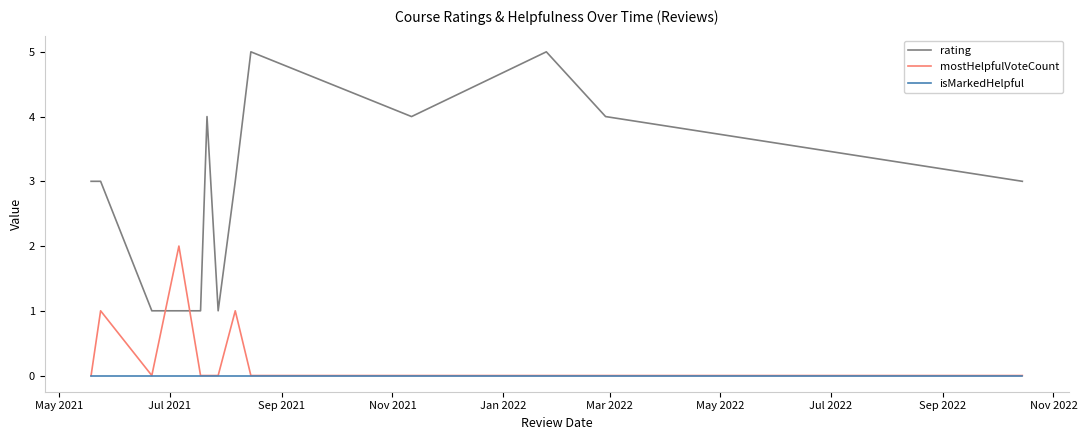

Which series has the largest range (max minus min)?

rating